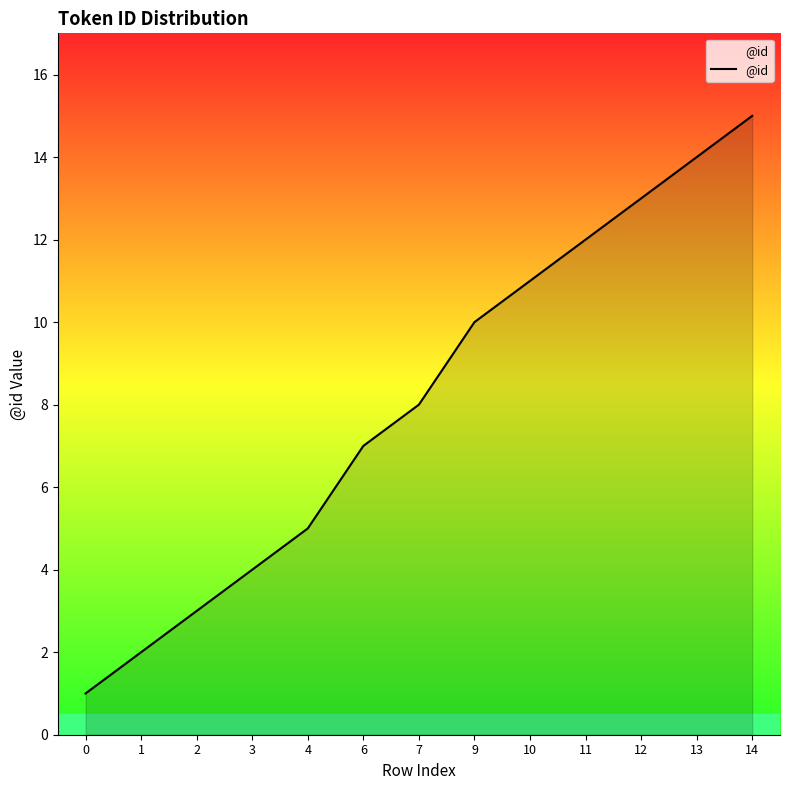

Reading left to right, list all the values displayed in this chart.

0=1	1=2	2=3	3=4	4=5	6=7	7=8	9=10	10=11	11=12	12=13	13=14	14=15